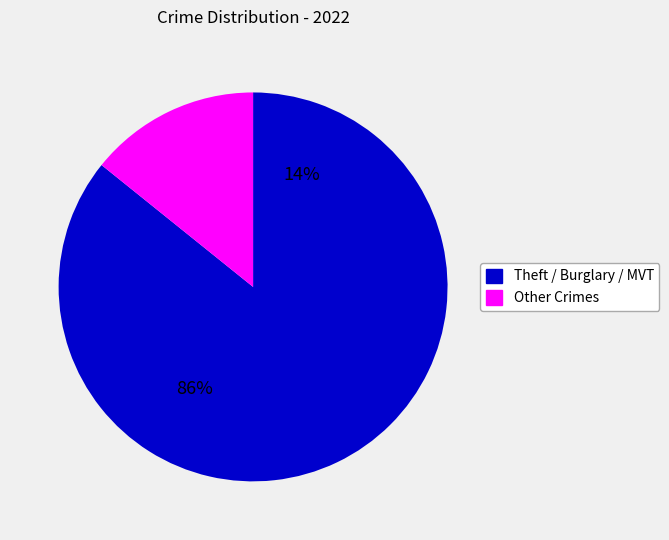

Which category accounts for the majority?

Theft